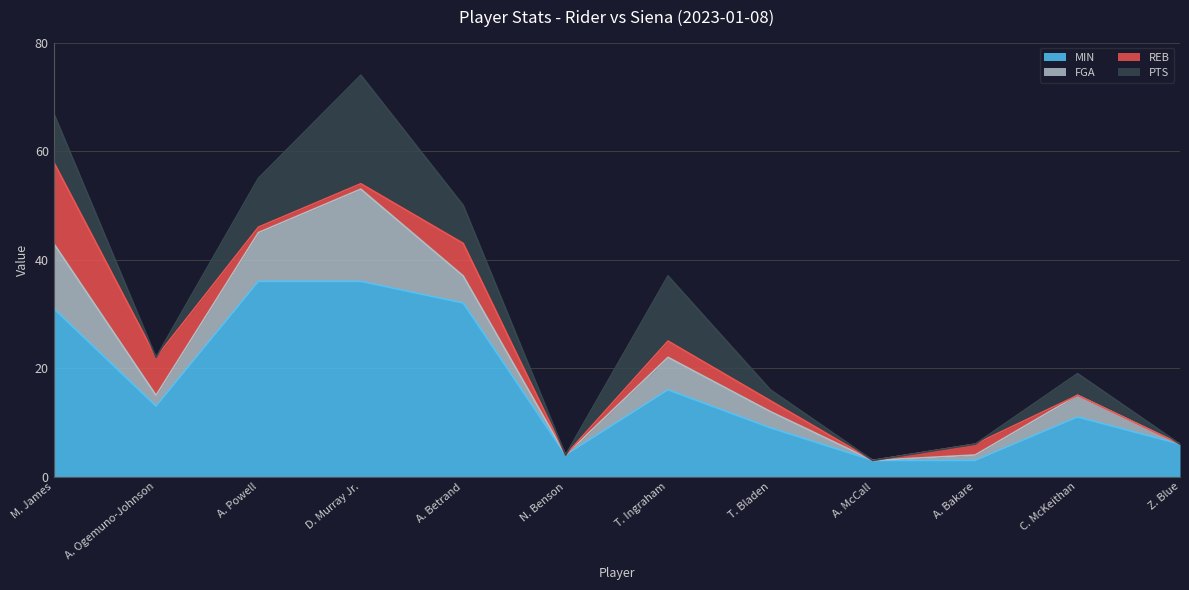

What is the value of the MIN point at the 11th from the left?

11